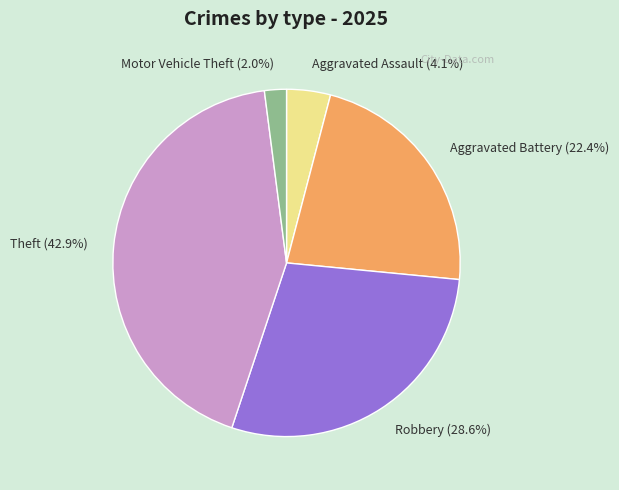

Count the number of slices in the pie.

5